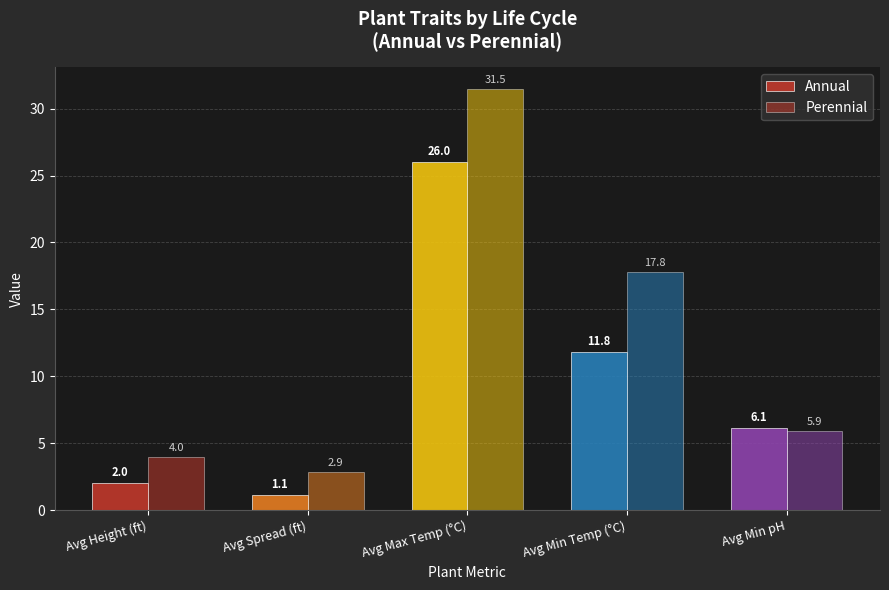

What is the average value of the Annual series?

9.4